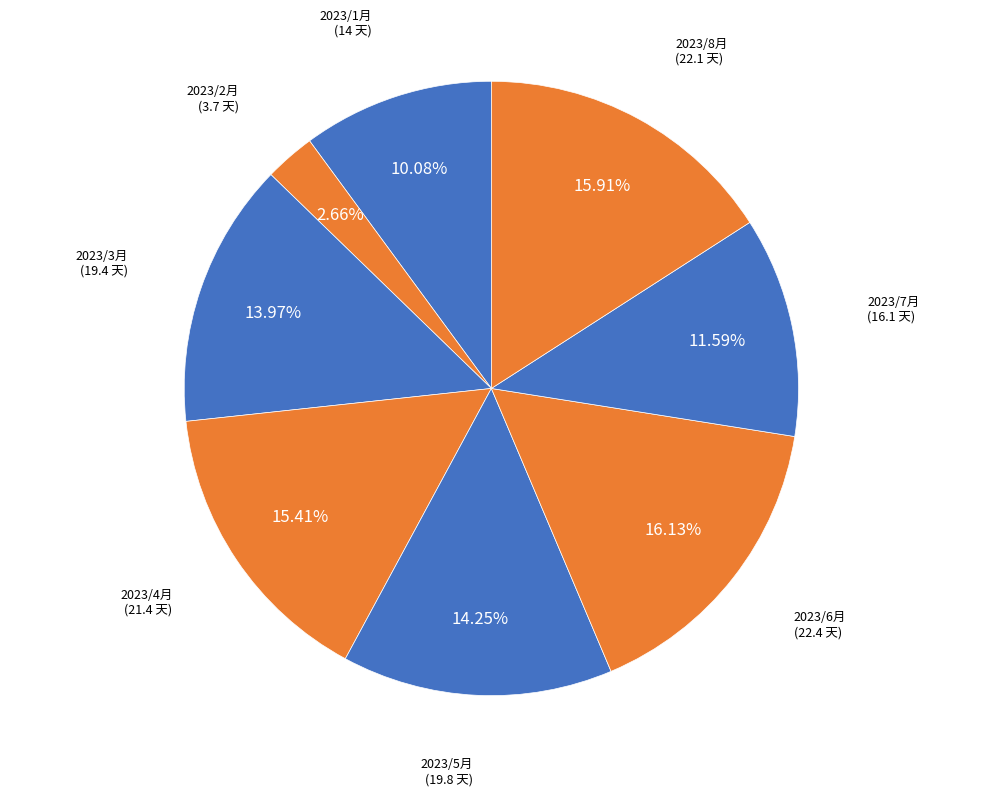

Which has a higher value, 2023/7月 or 2023/5月?

2023/5月